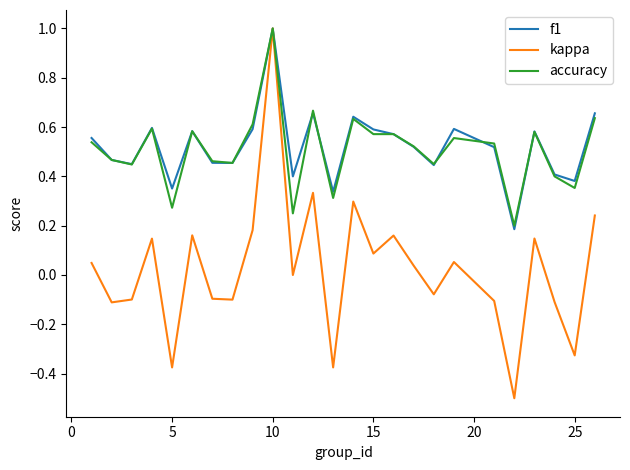

What is the maximum value for kappa?

1.0